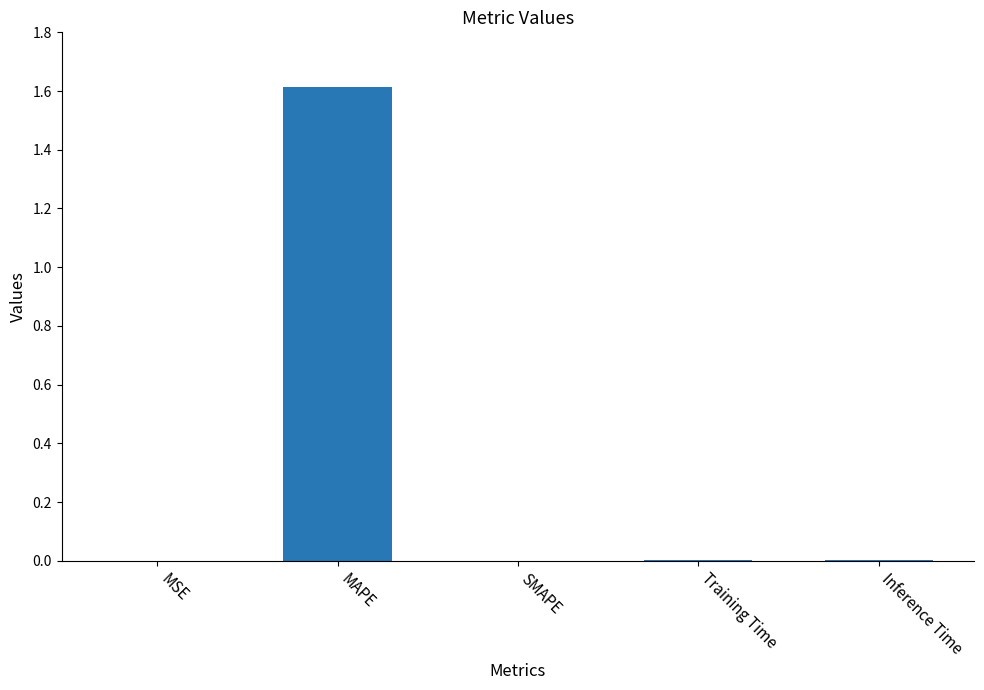

Between MAPE and Training Time, which is larger?

MAPE